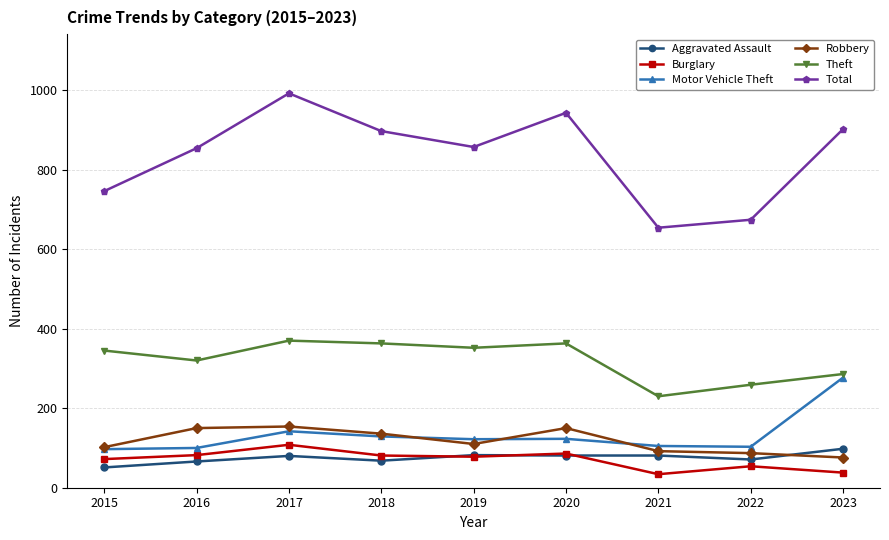

What is the minimum value shown in the chart?

34